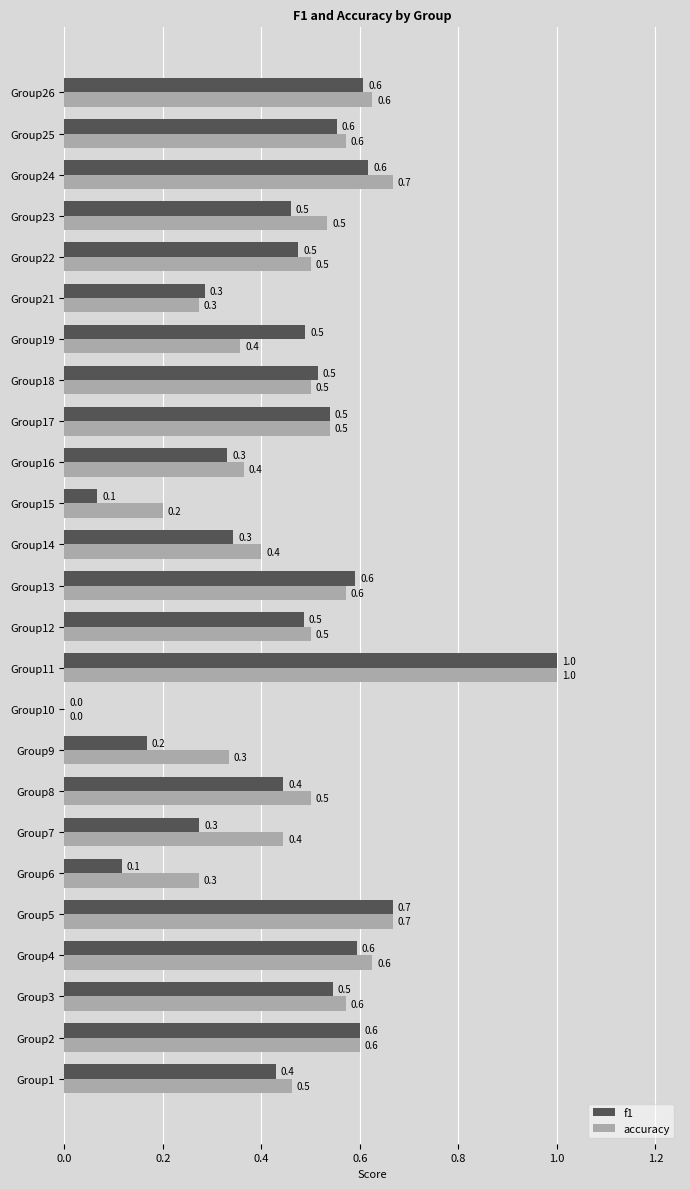

The value of accuracy at Group13 is 0.6. True or false?

True